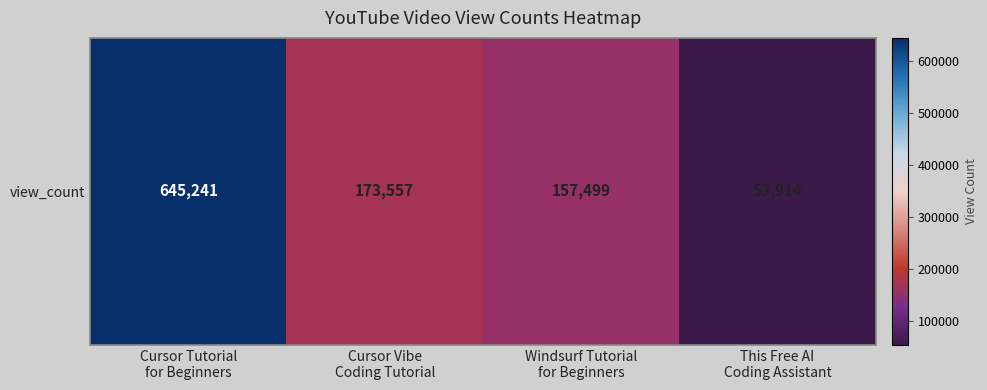

What is the difference between the maximum and minimum values?

591327